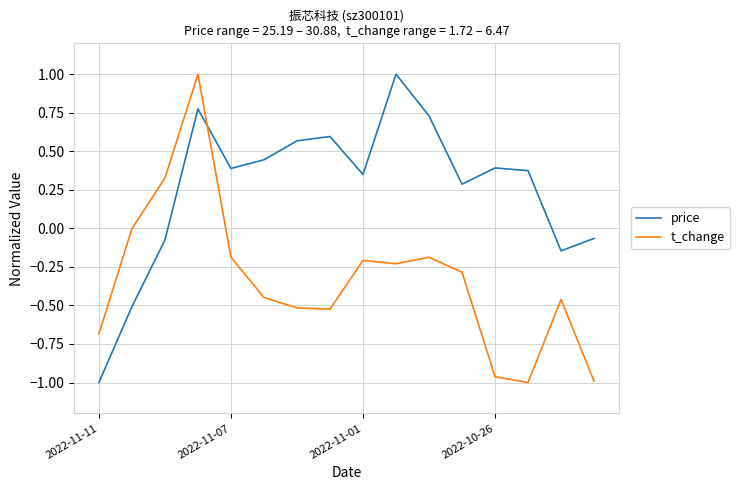

What is the greatest value displayed?

1.0